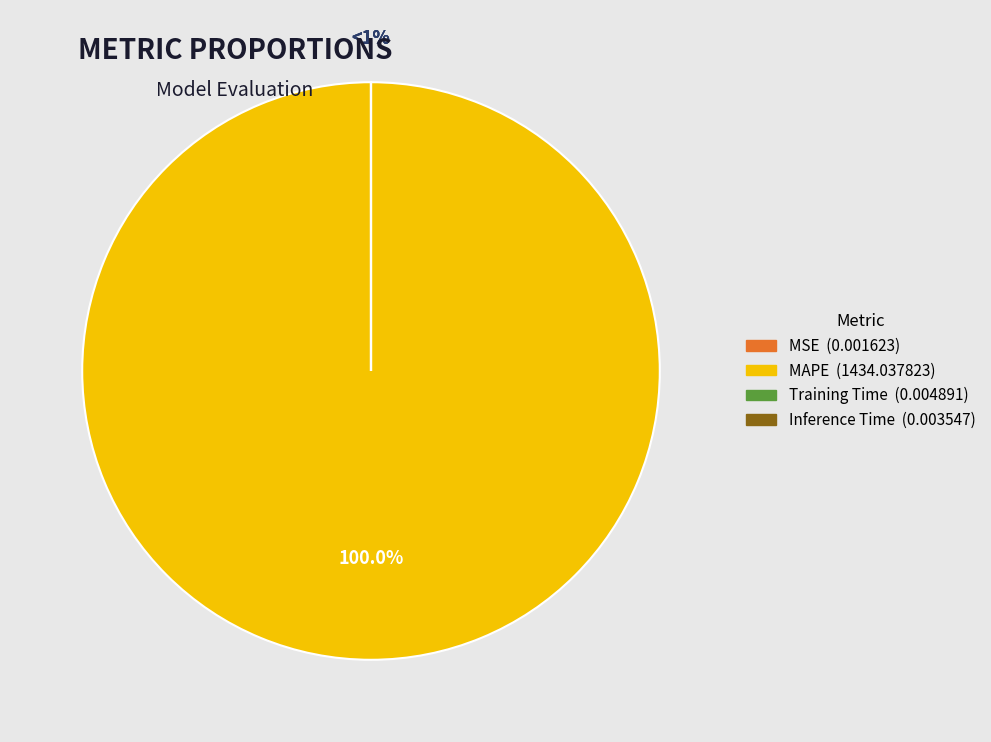

What is the change in value from MSE to MAPE?

+1434.0